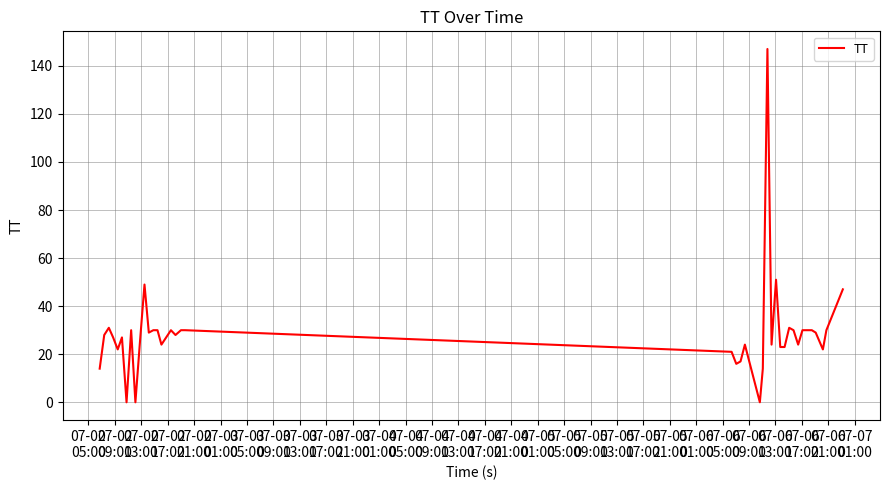

What is the difference between the maximum and minimum values?

147